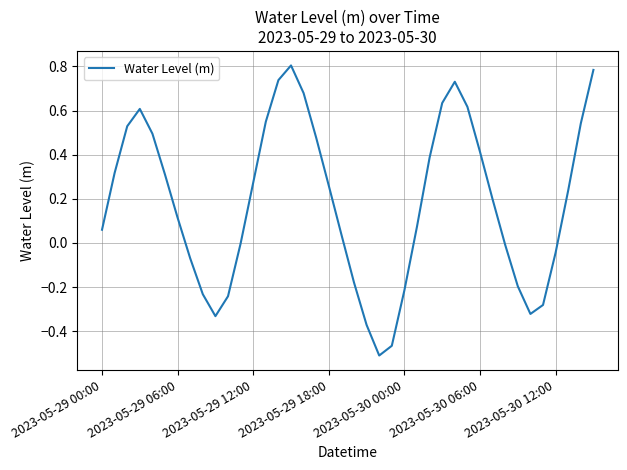

What is the difference between the maximum and minimum values?

1.3